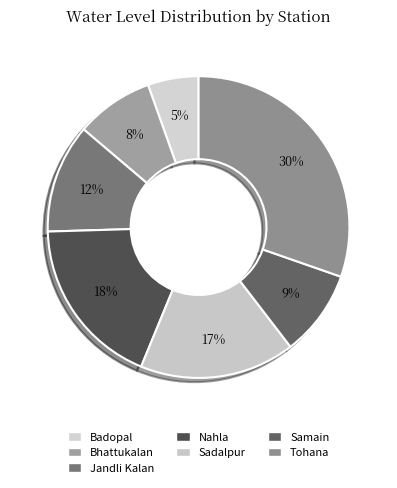

How many segments does this pie chart have?

7